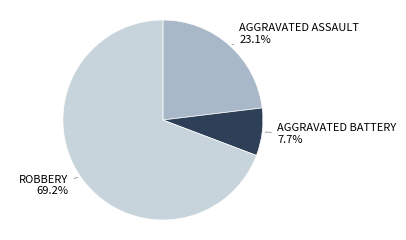

Is there any slice that represents more than half of the pie?

Yes